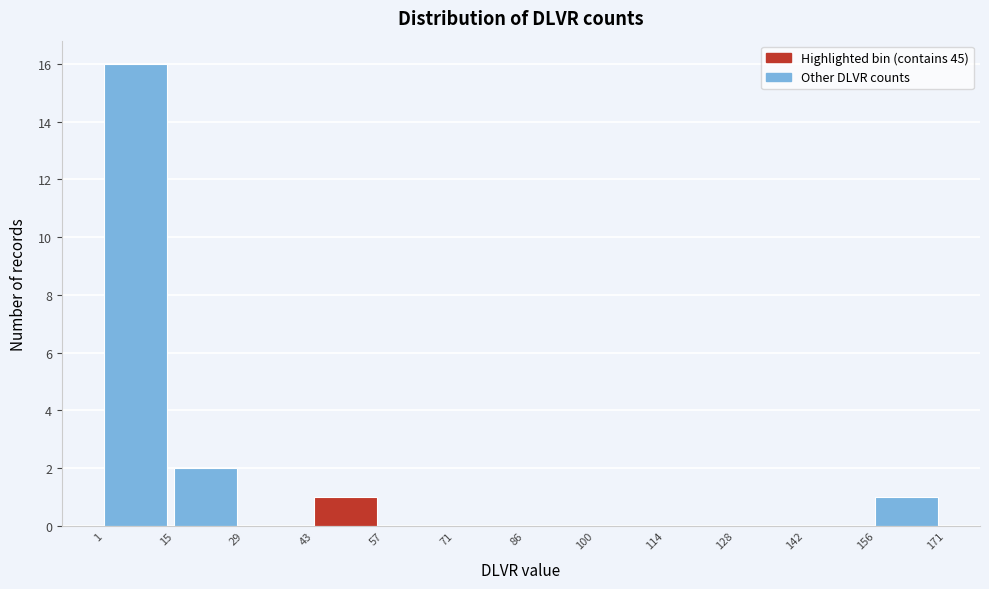

Which range on the x-axis has the tallest bar?

1 to 15